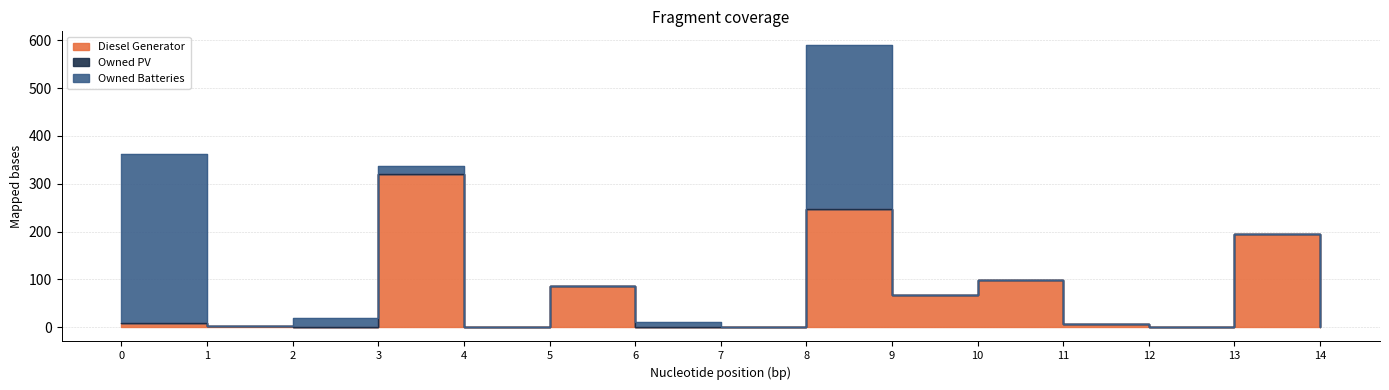

What is the value of the Diesel Generator point at the 1st from the left?

10